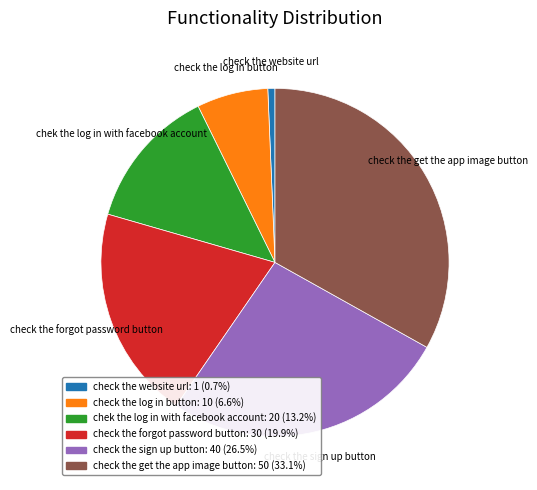

True or false: check the website url accounts for 1% of the total.

True